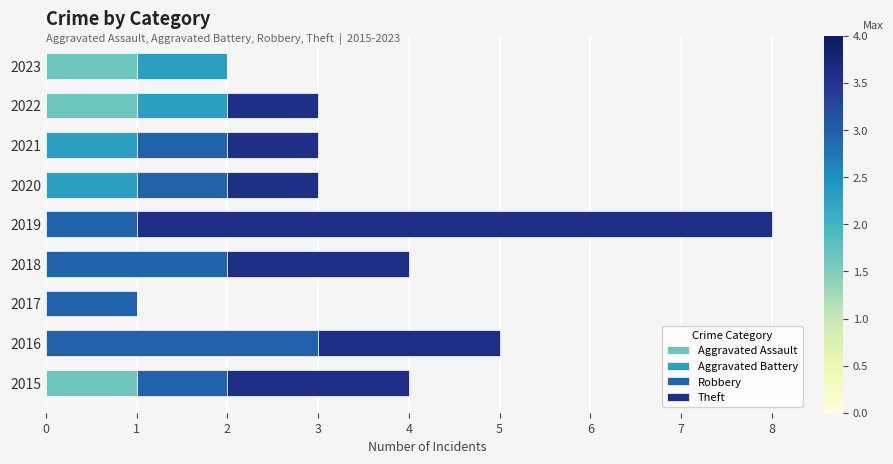

The Aggravated Assault series shows 1 at 2021. True or false?

False